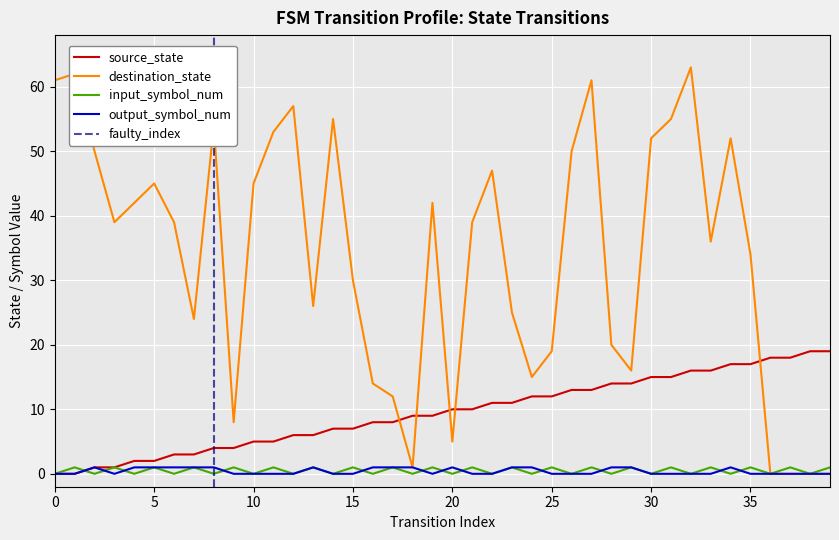

What is the difference between the maximum and minimum values in the output_symbol_num series?

1